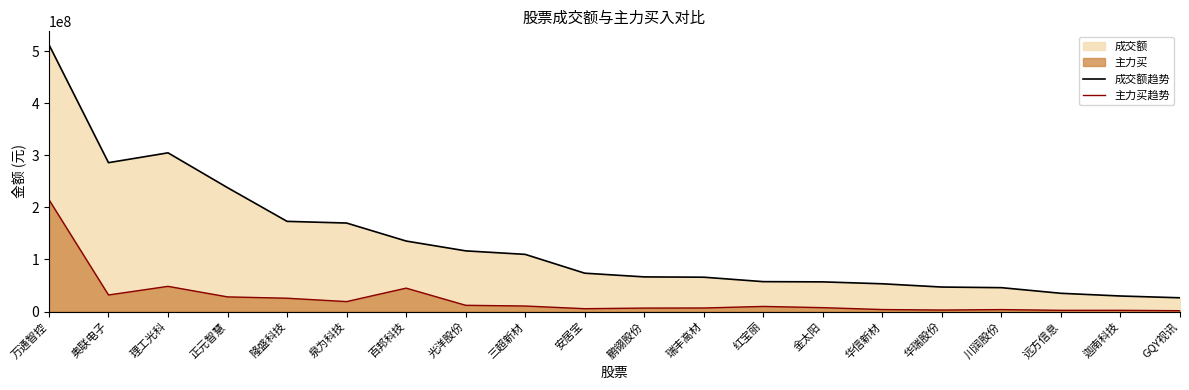

At how many categories does at least one series exceed 264854601?

3